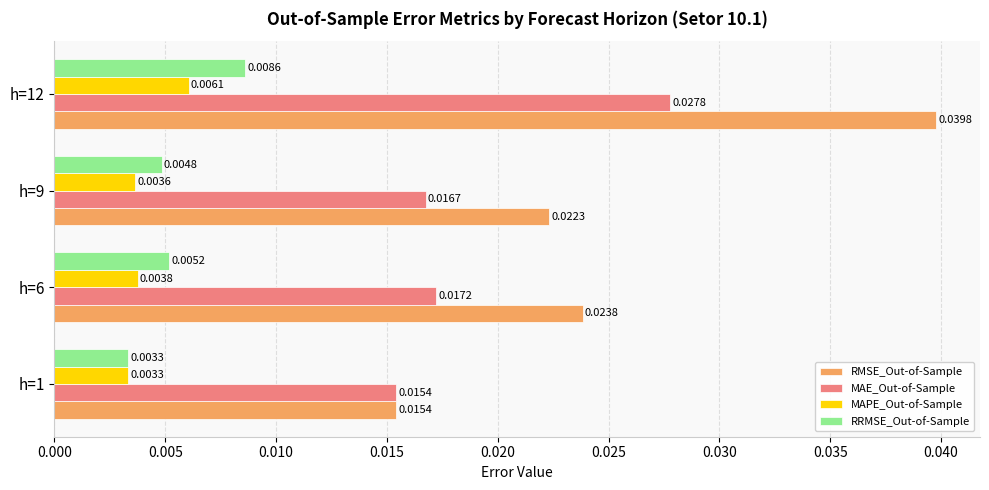

Rank the categories by MAE_Out-of-Sample value from lowest to highest.

h=1, h=9, h=6, h=12